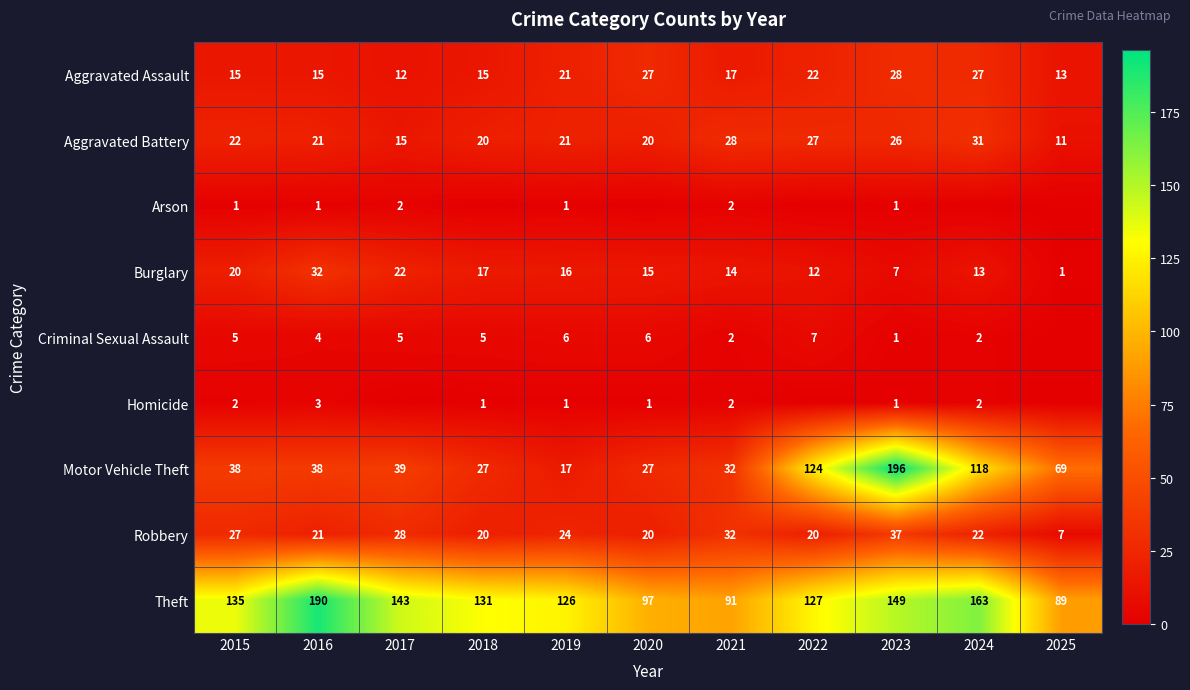

The value of Theft at 2024 is 279. True or false?

False